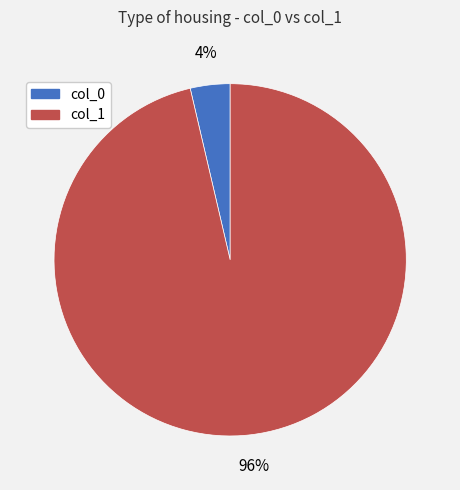

To the nearest percent, what is the average slice percentage?

50%